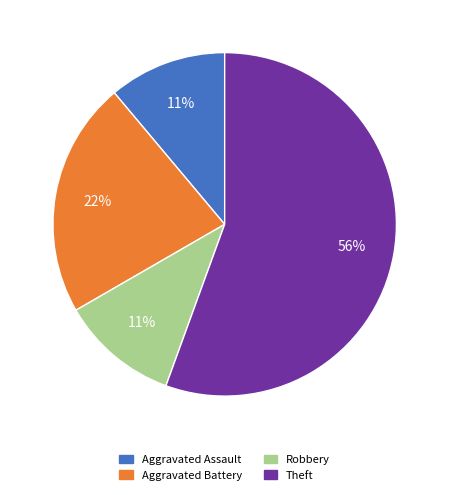

Combined, do Aggravated Battery and Theft account for over 50%?

Yes